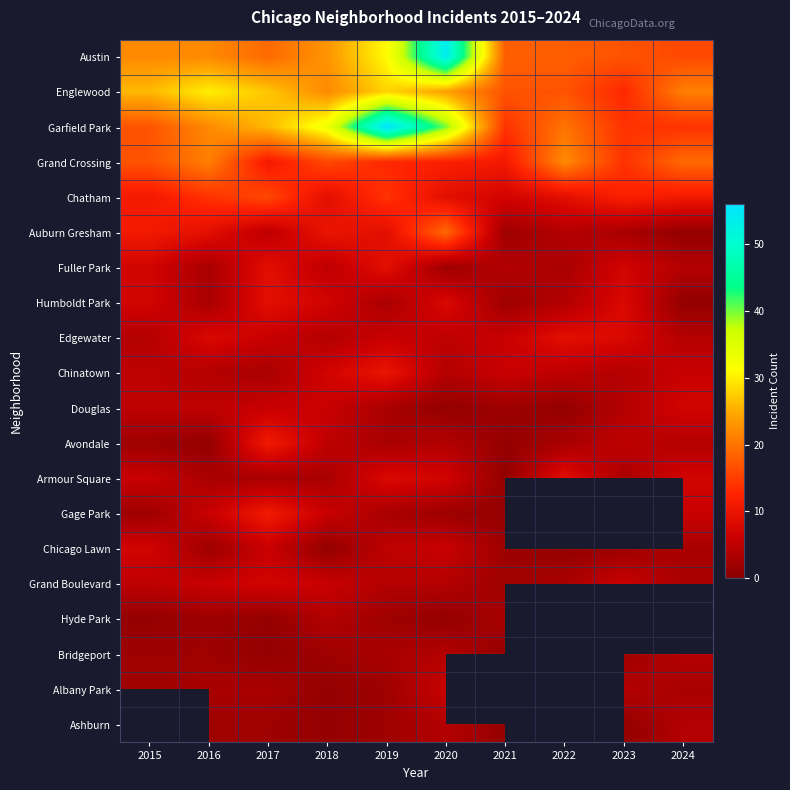

Count the number of categories in the chart.

10